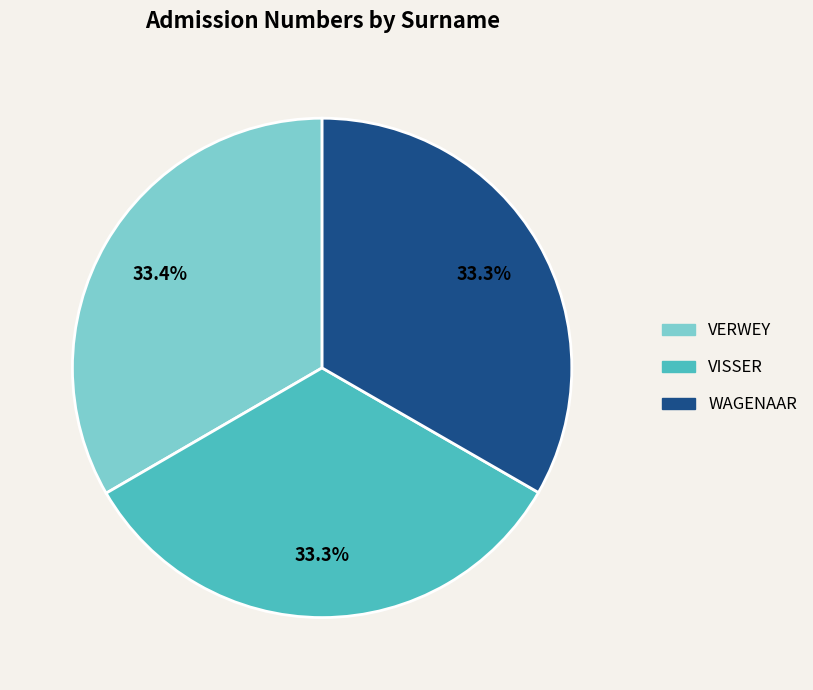

Is it true that WAGENAAR is 24% of the pie?

False